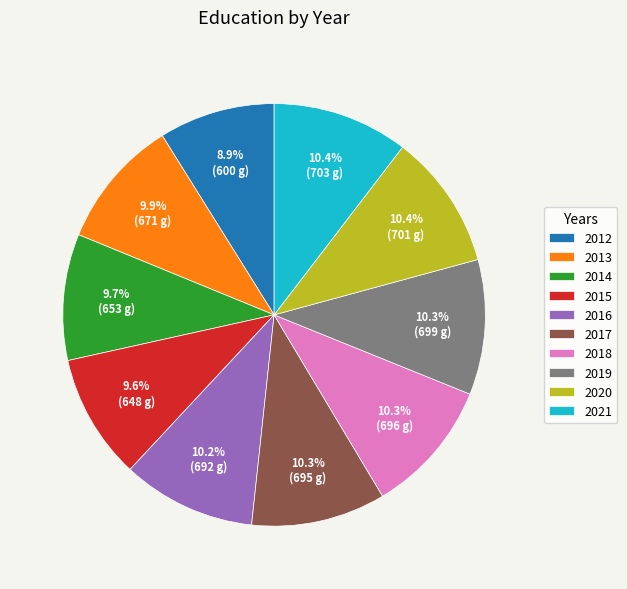

Approximately how many times larger is the value at 2012 compared to 2020?

0.9